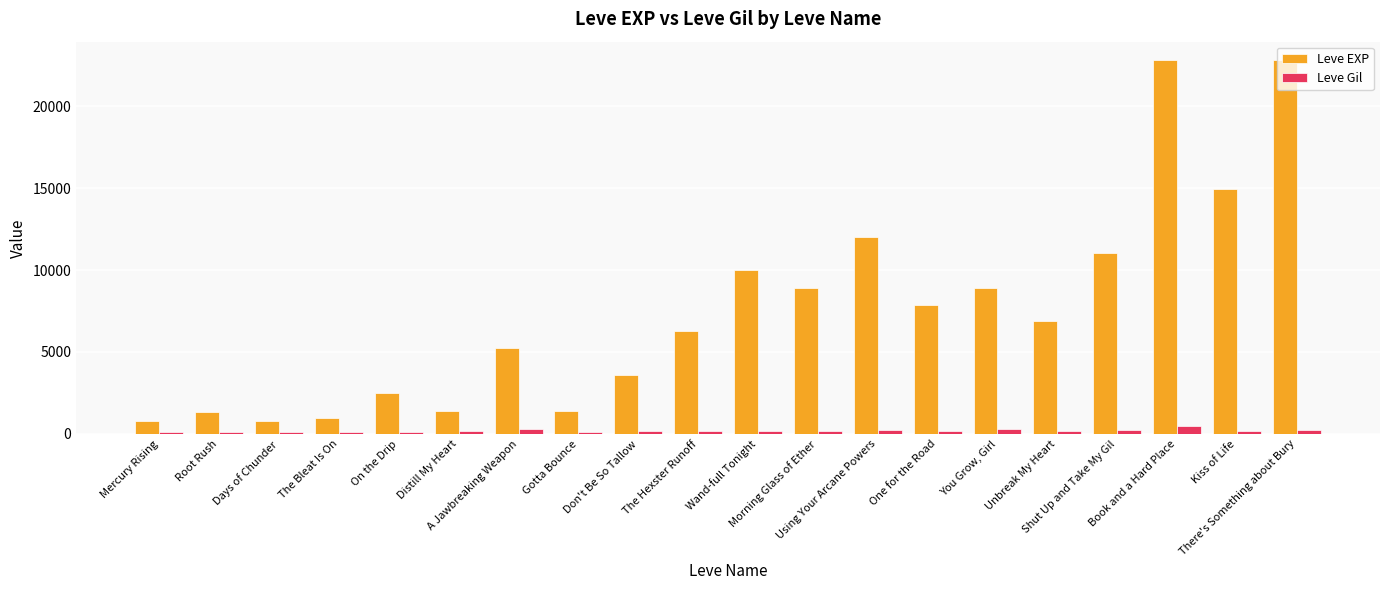

Is it true that Leve EXP equals 14920 at Kiss of Life?

True